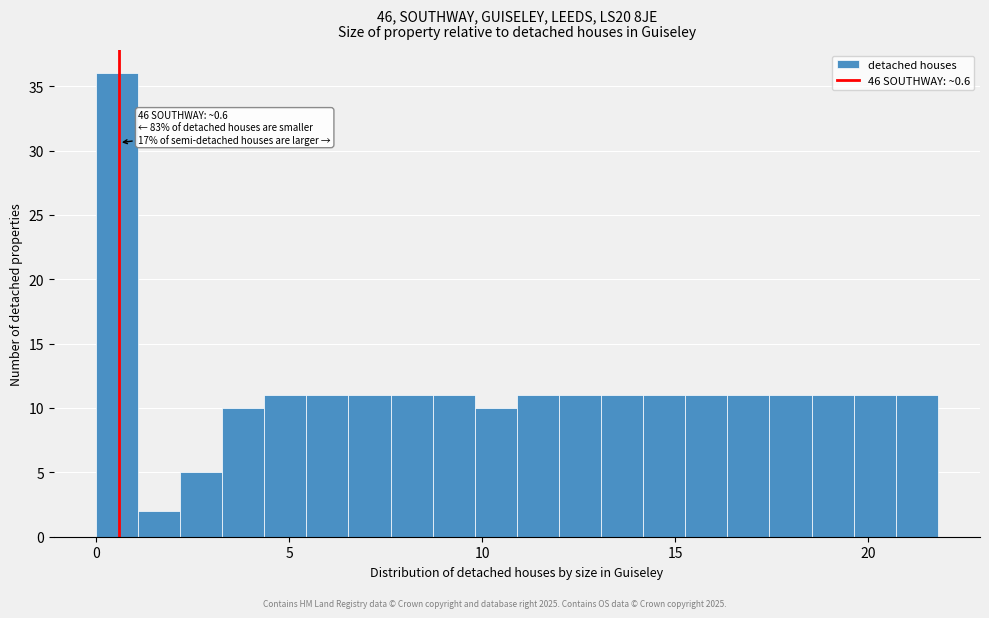

Around what value on the x-axis is the tallest bar? Give the approximate position of its centre, as read against the axis.

0.5